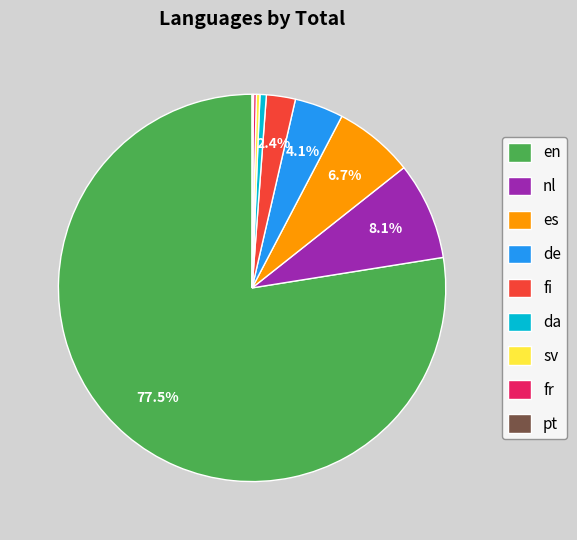

Which category has the biggest portion of the pie?

en